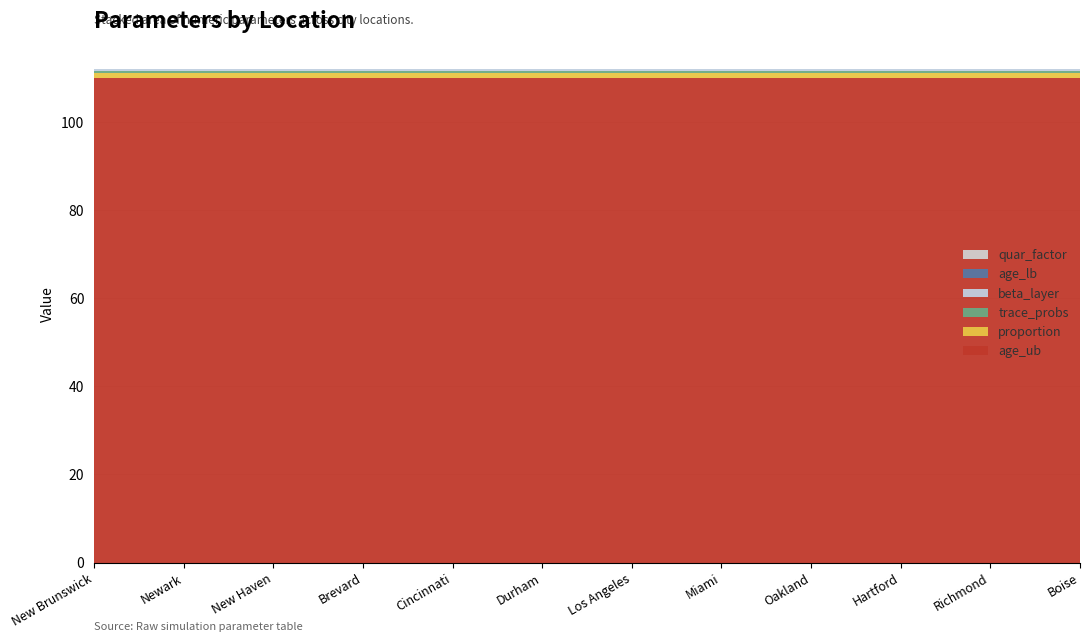

Reading left to right, what are all the values shown in this chart?

beta_layer: 0.5	0.5	0.5	0.5	0.5	0.5	0.5	0.5	0.5	0.5	0.5	0.5
quar_factor: 0.0	0.0	0.0	0.0	0.0	0.0	0.0	0.0	0.0	0.0	0.0	0.0
proportion: 1.0	1.0	1.0	1.0	1.0	1.0	1.0	1.0	1.0	1.0	1.0	1.0
age_lb: 0.0	0.0	0.0	0.0	0.0	0.0	0.0	0.0	0.0	0.0	0.0	0.0
age_ub: 110.0	110.0	110.0	110.0	110.0	110.0	110.0	110.0	110.0	110.0	110.0	110.0
trace_probs: 0.5	0.5	0.5	0.5	0.5	0.5	0.5	0.5	0.5	0.5	0.5	0.5